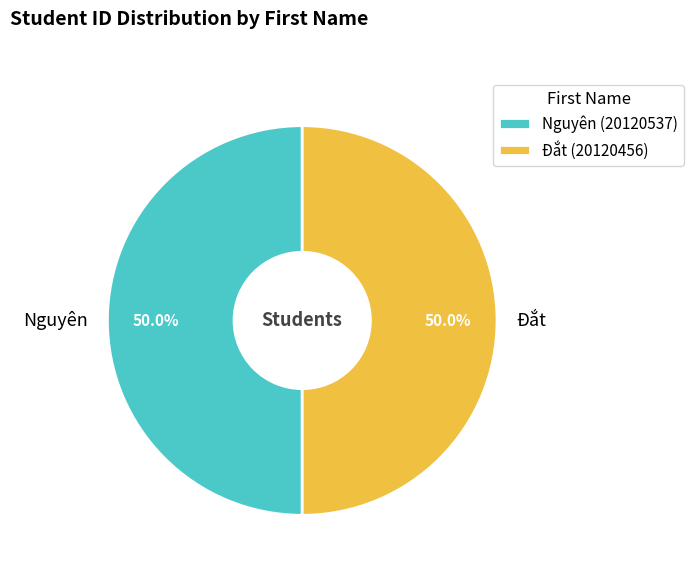

How much of the chart is everything except Đắt?

50.0%